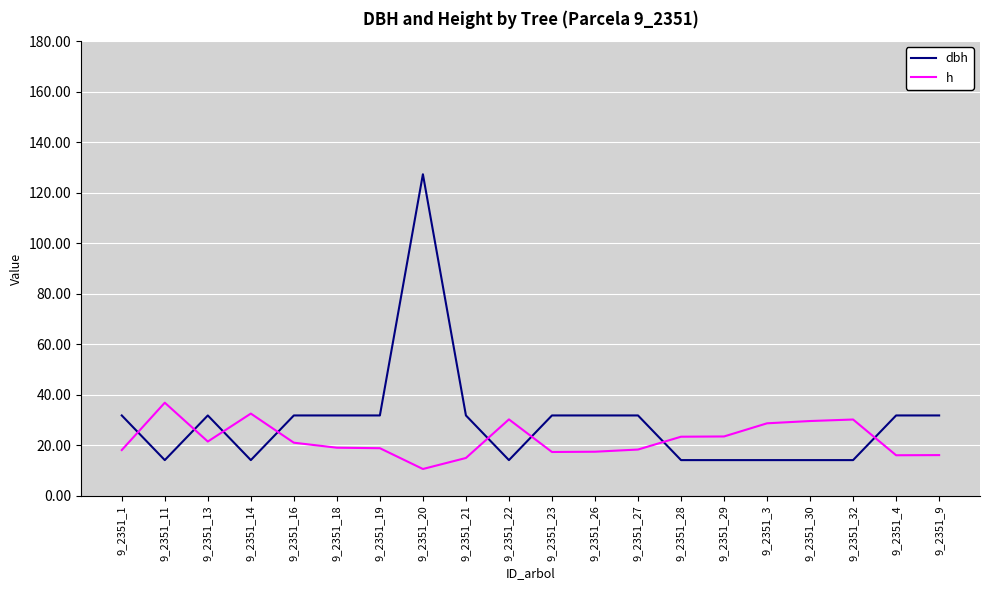

What is the difference between the second highest and second lowest values in the dbh series?

17.7